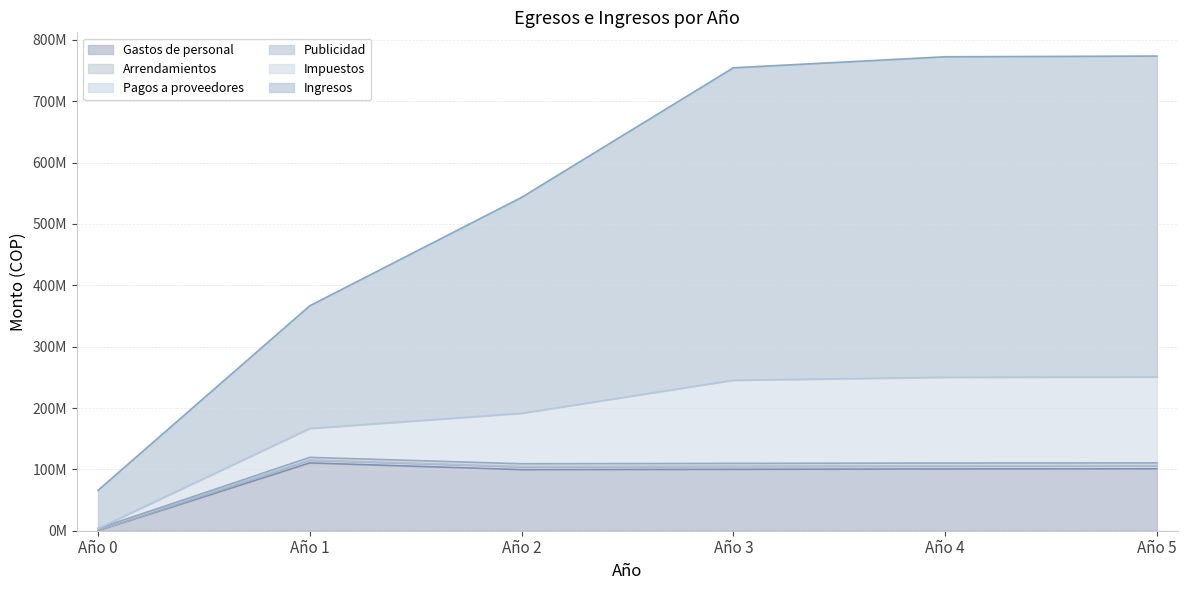

True or false: Pagos a proveedores and Impuestos intersect in this chart.

False